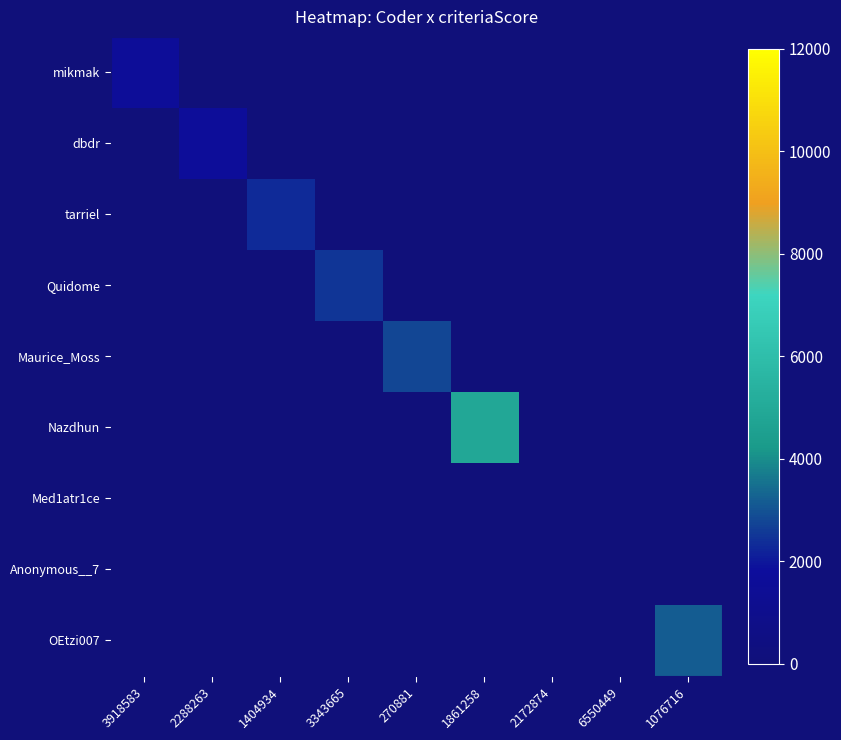

What is the spread (max minus min) of values at 1076716?

3150